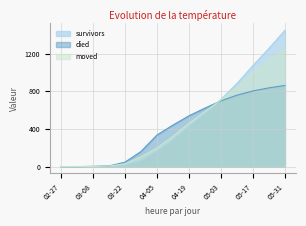

Rank the series at 05-31 from lowest to highest value.

died, moved, survivors